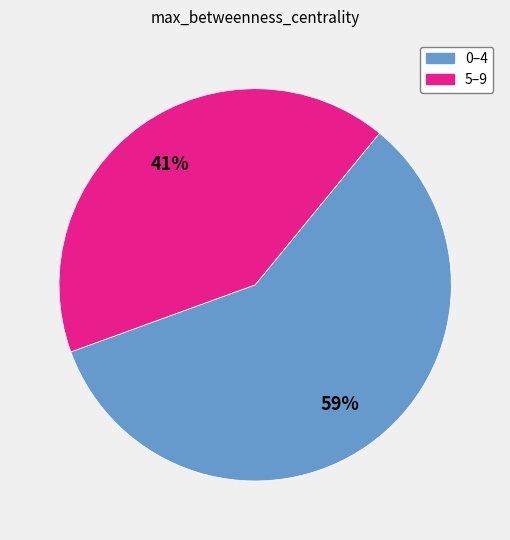

Does any single category account for the majority?

Yes